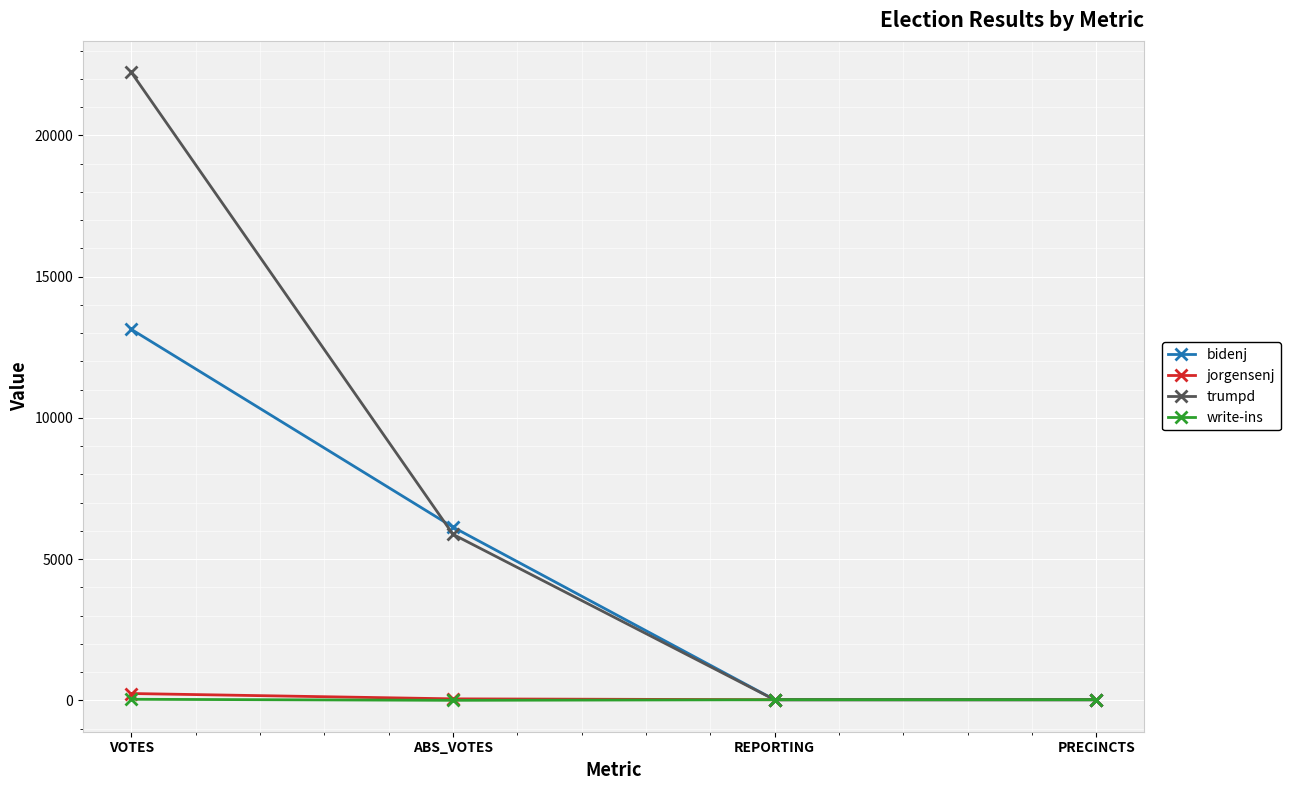

At which label is bidenj closest to 6582?

ABS_VOTES